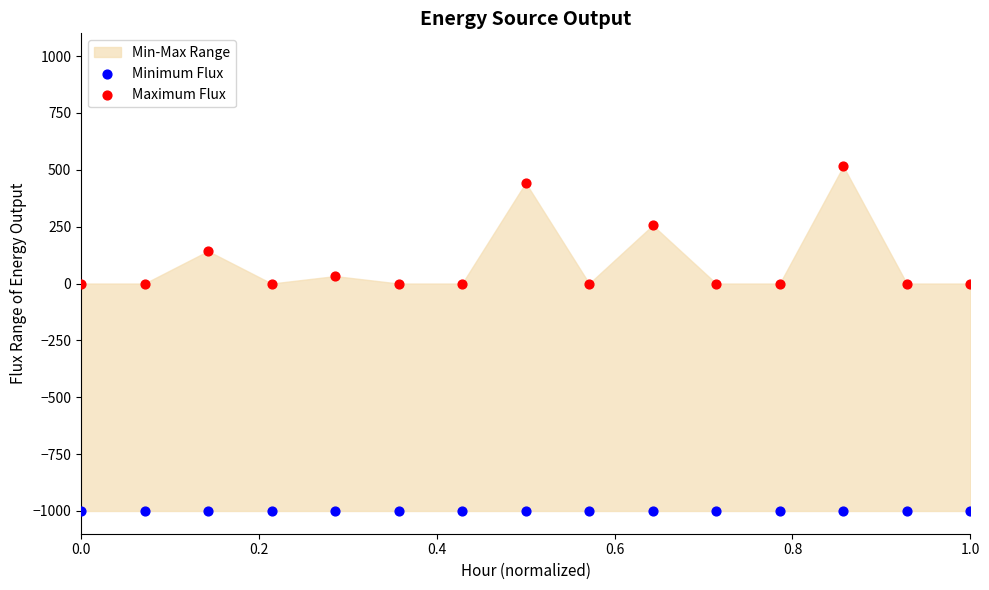

Which series reaches the minimum Y coordinate?

Minimum Flux